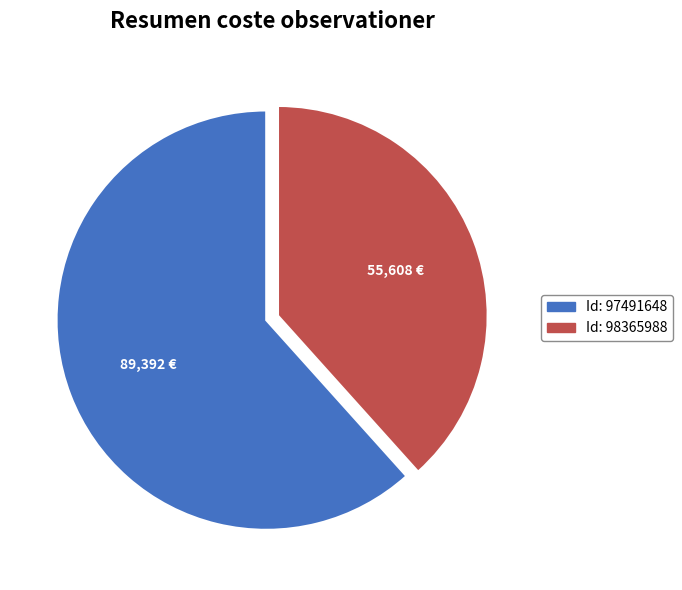

Is there any slice that represents more than half of the pie?

Yes